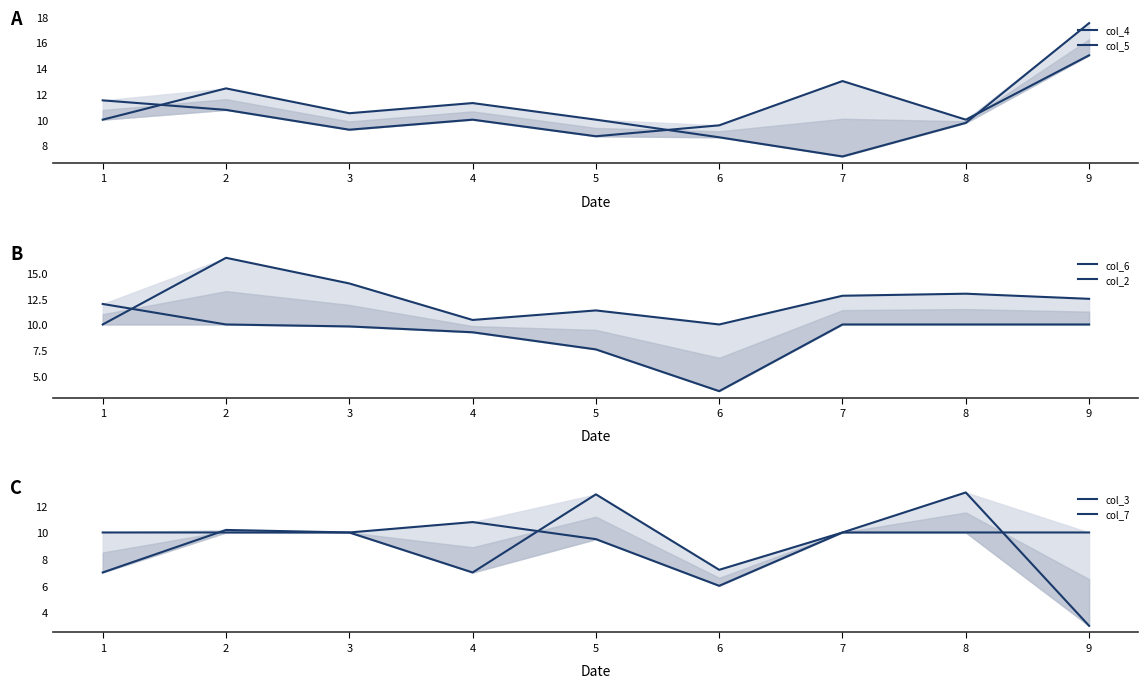

Between 2 and 6, which series saw the biggest shift?

col_6